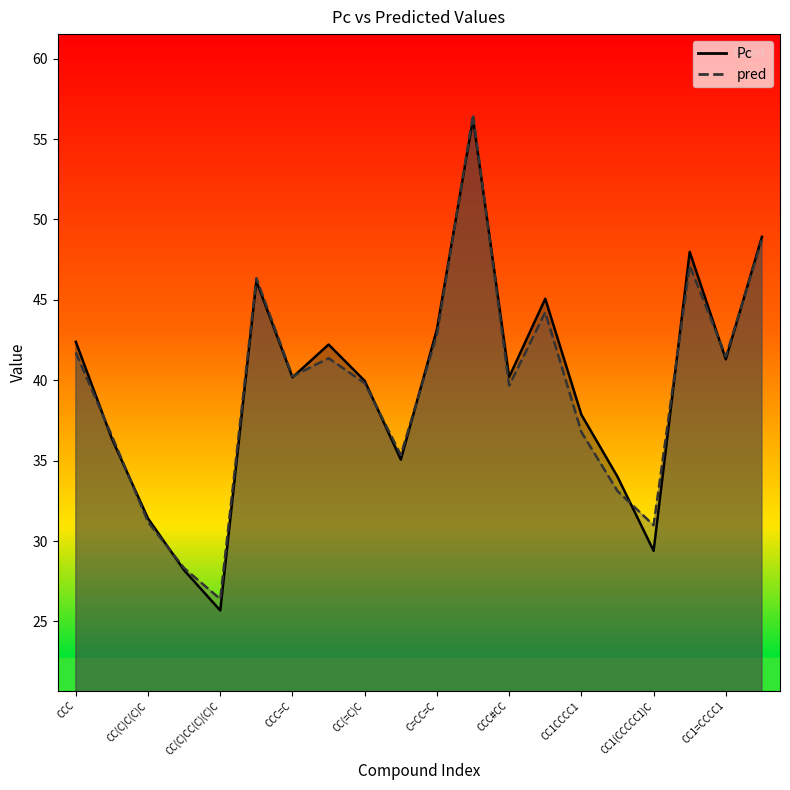

What is the average value of the Pc series?

39.6